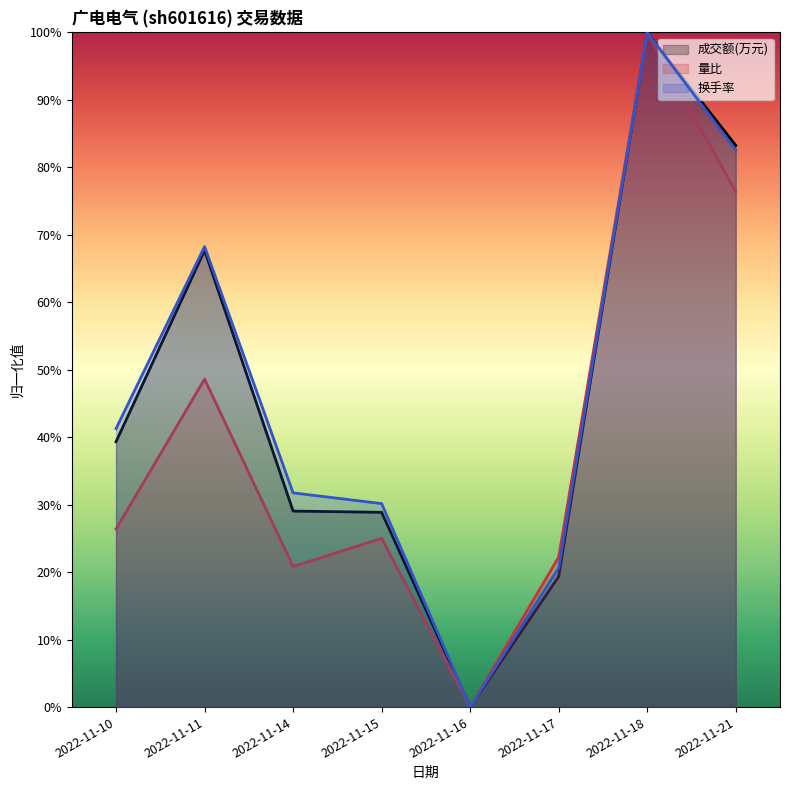

How many lines are shown in the chart?

3